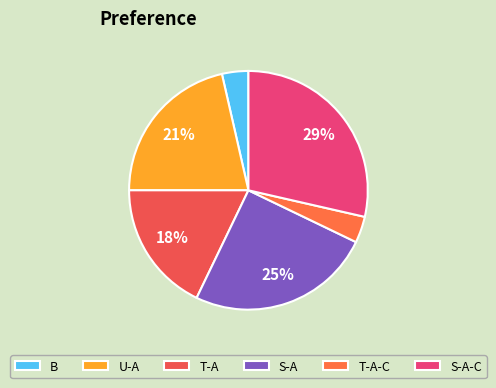

How many slices are in this pie chart?

6